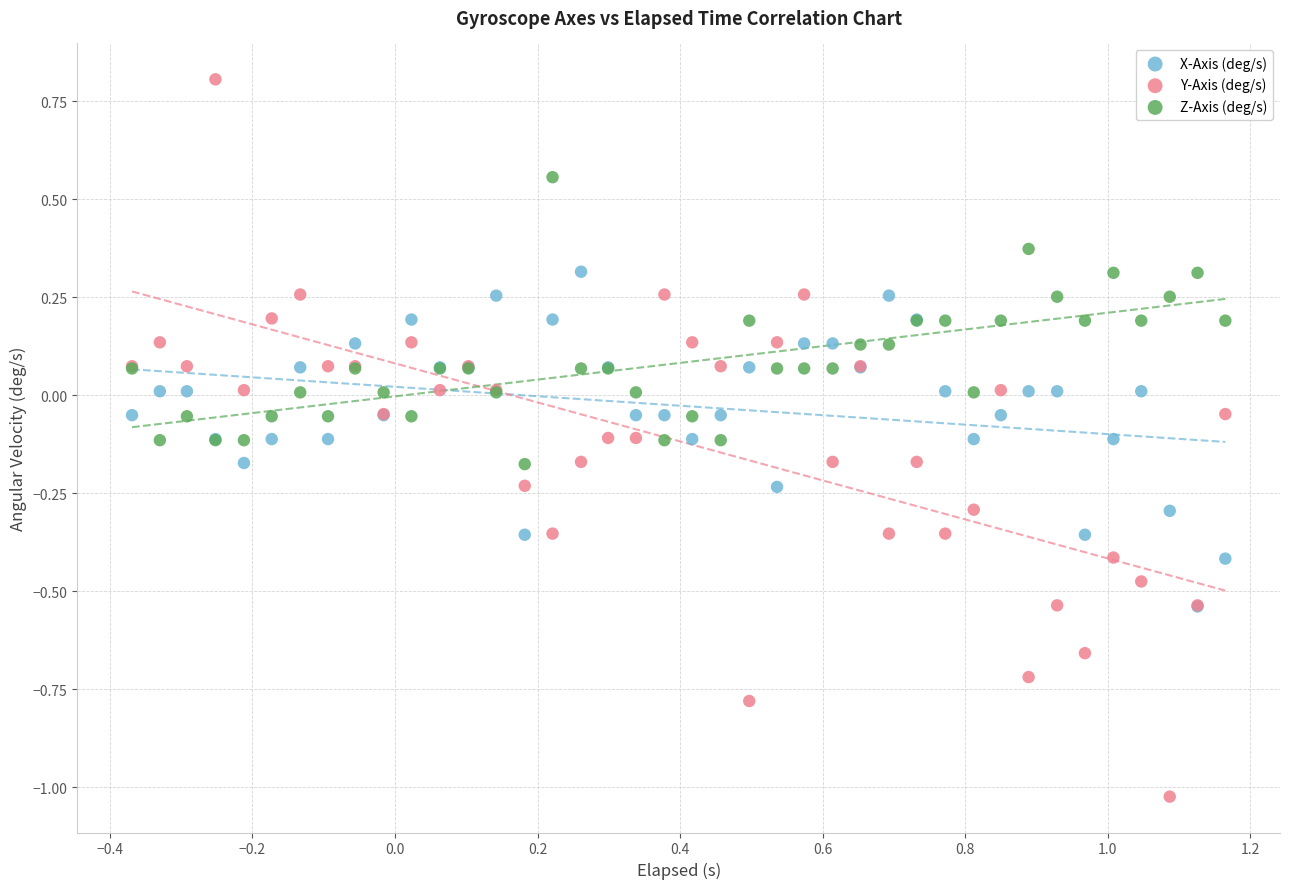

What are all the series names shown in the legend?

X-Axis (deg/s), Y-Axis (deg/s), Z-Axis (deg/s)